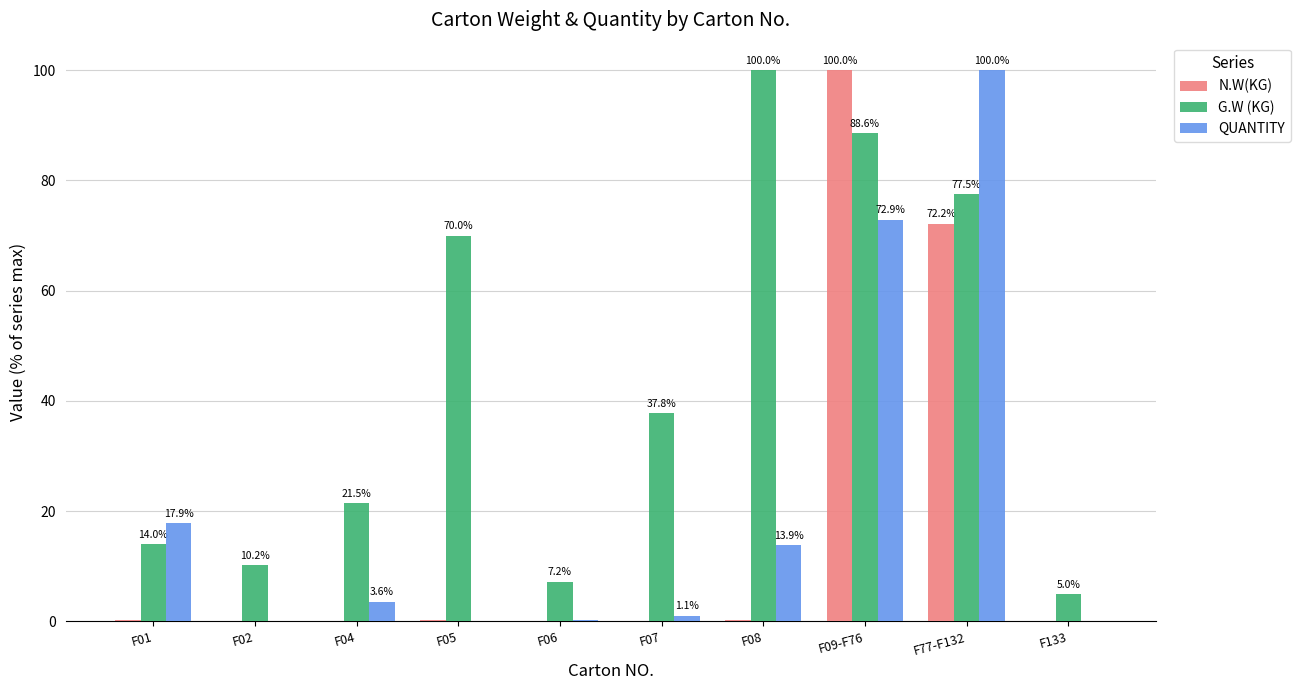

At which label does QUANTITY reach its peak?

F77-F132